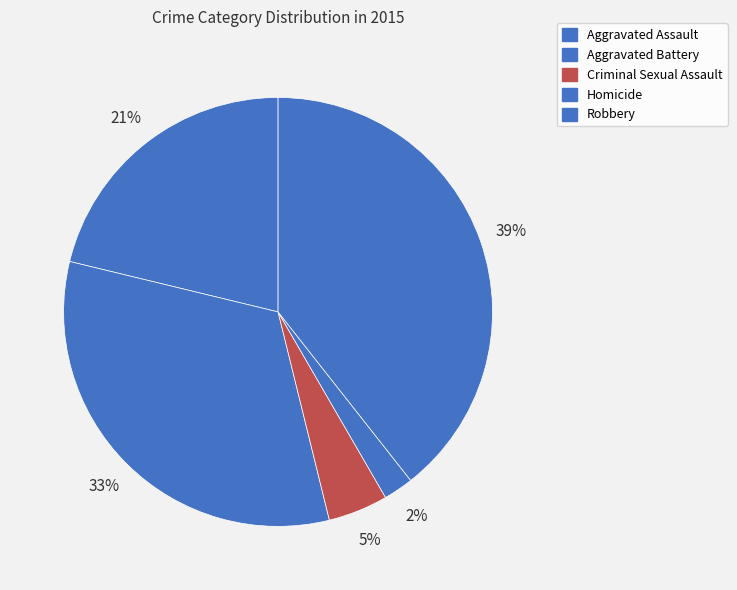

Rank the categories by value from highest to lowest.

Robbery, Aggravated Battery, Aggravated Assault, Criminal Sexual Assault, Homicide